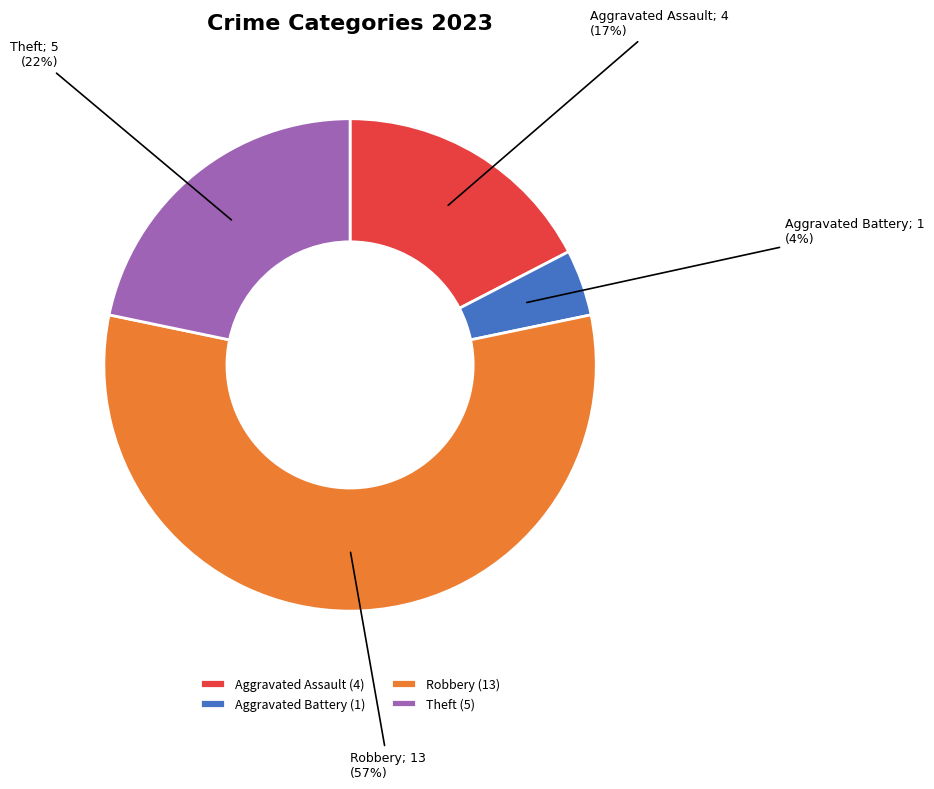

Is it true that Aggravated Battery (1) is 4% of the pie?

True